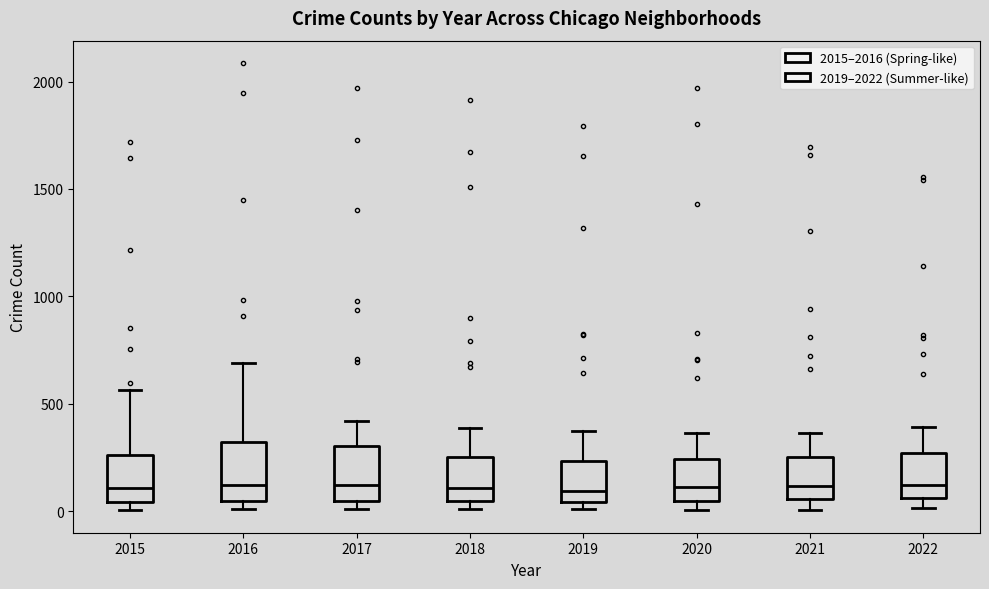

Where does the upper whisker of the box at x = 2018 end on the y-axis? The values are not printed on the chart, so give them approximately, as read against the axis.

400